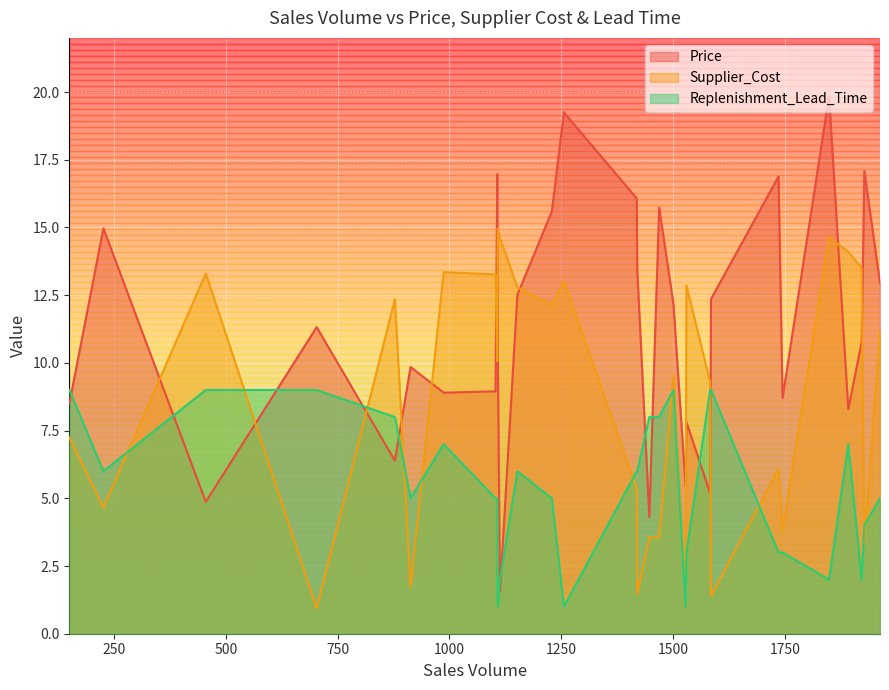

True or false: Price has more than 0 interior local peaks.

True